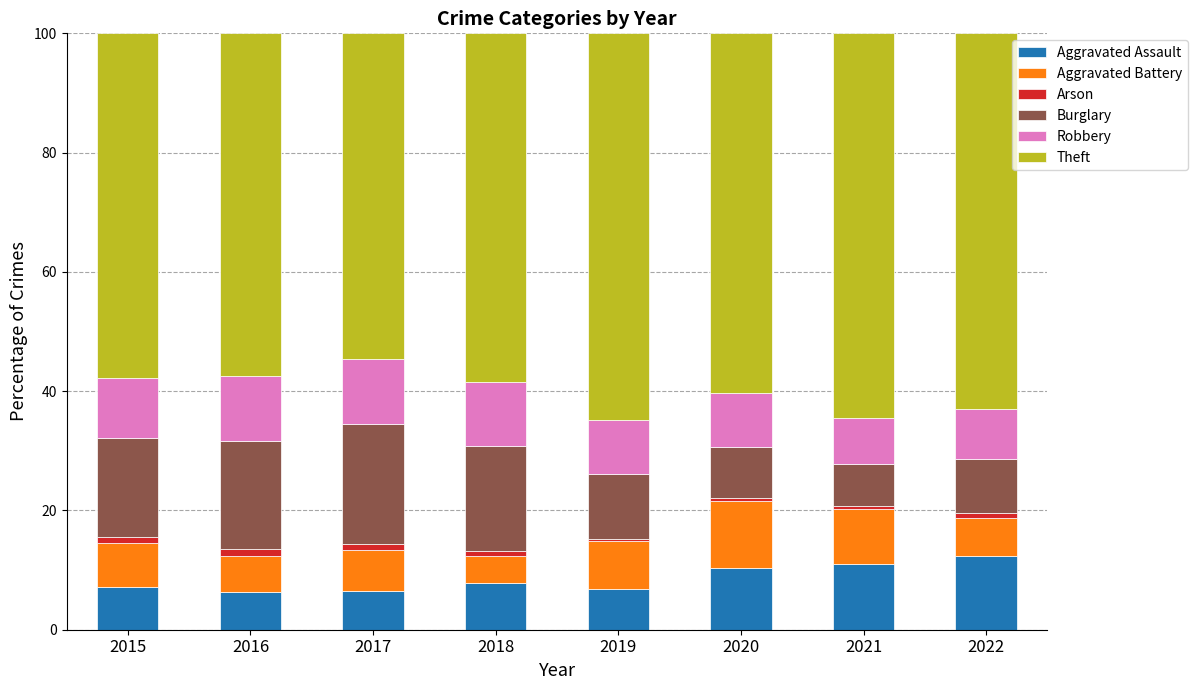

What is the highest value of the Aggravated Assault series?

12.3